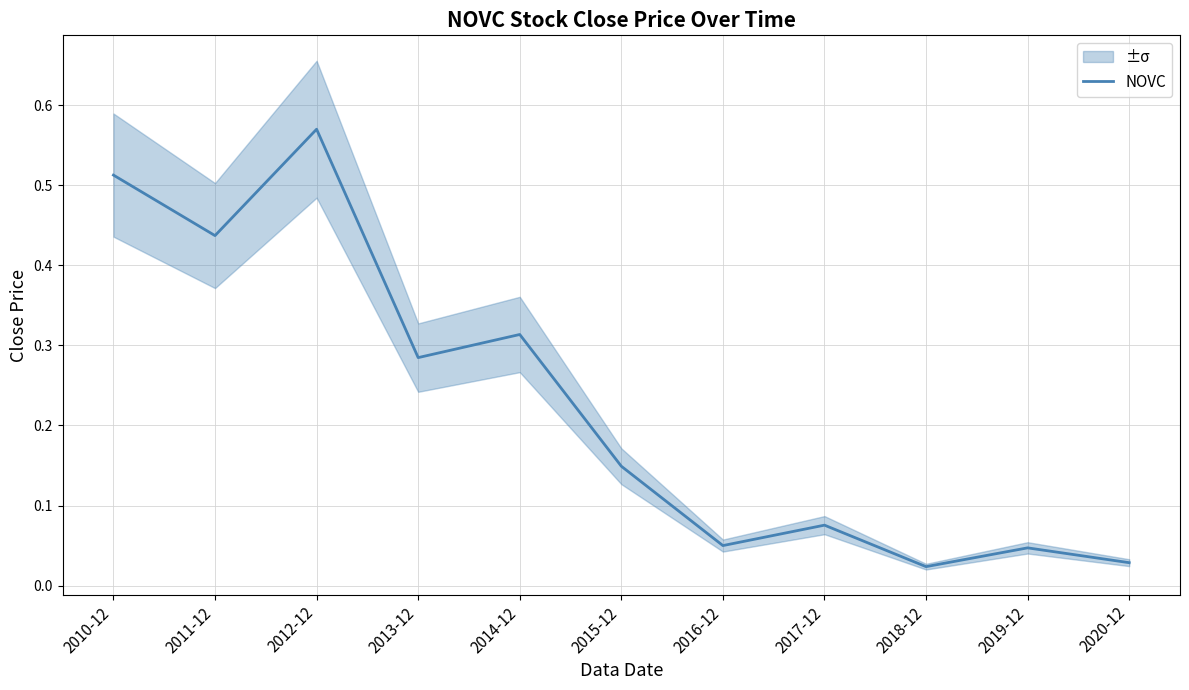

Reading right to left, what are all the values shown in this chart?

0.0	0.0	0.0	0.1	0.1	0.1	0.3	0.3	0.6	0.4	0.5